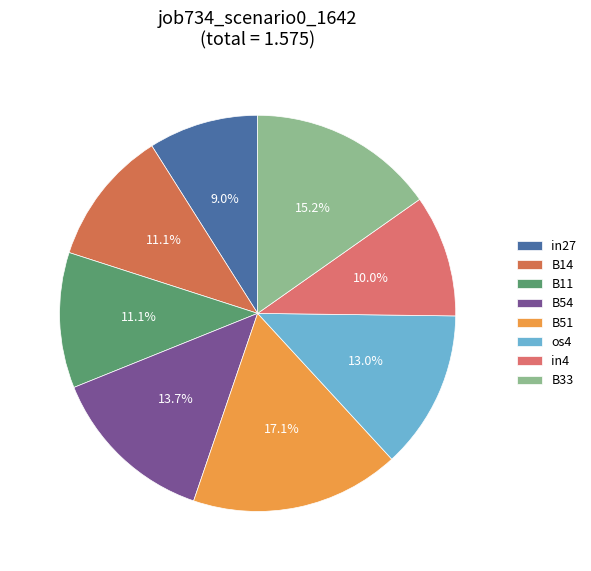

Between B51 and in27, which is larger?

B51